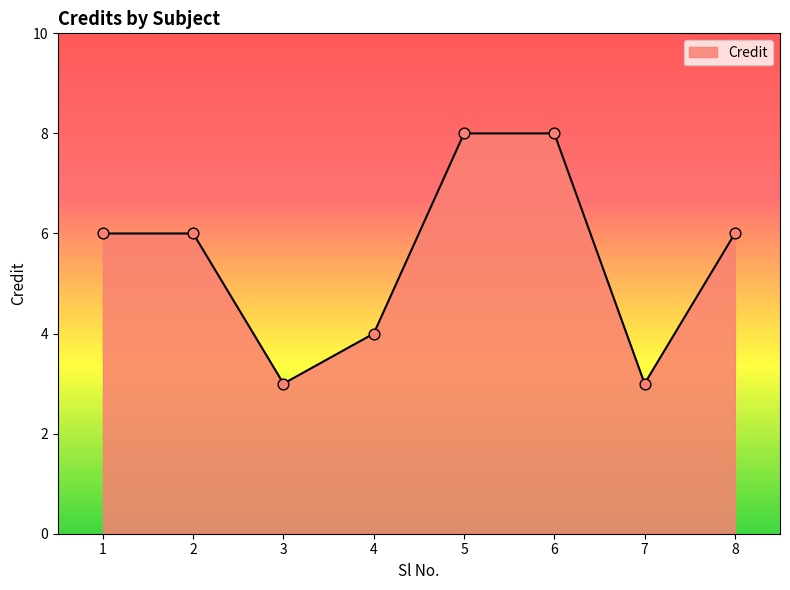

What is the change in value from 6 to 7?

-5